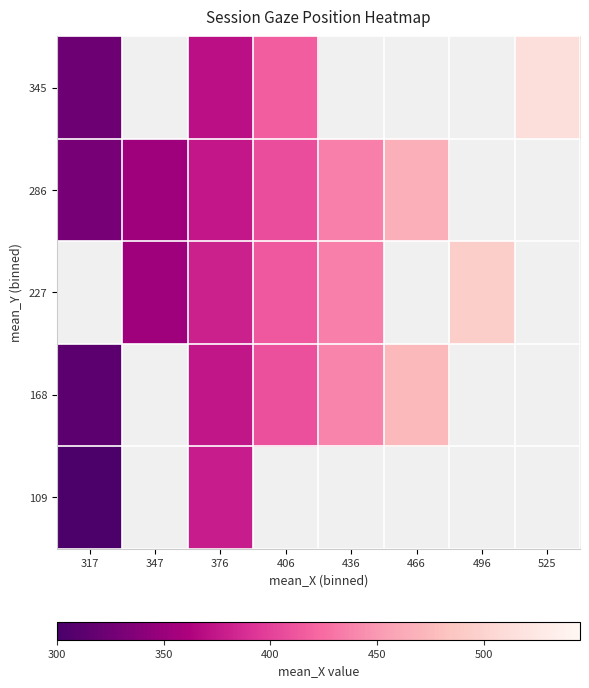

The value of 168 at 376 is 374.4. True or false?

True